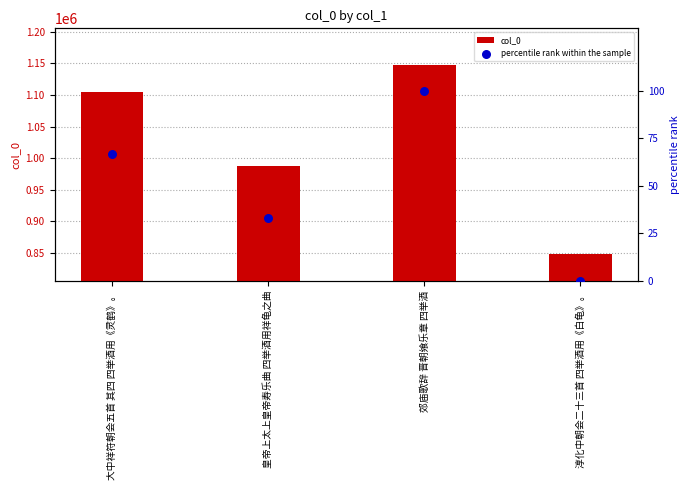

What is the total value across all series at 大中祥符朝会五首 其四 四举酒用《灵鹤》。?

1104133.7